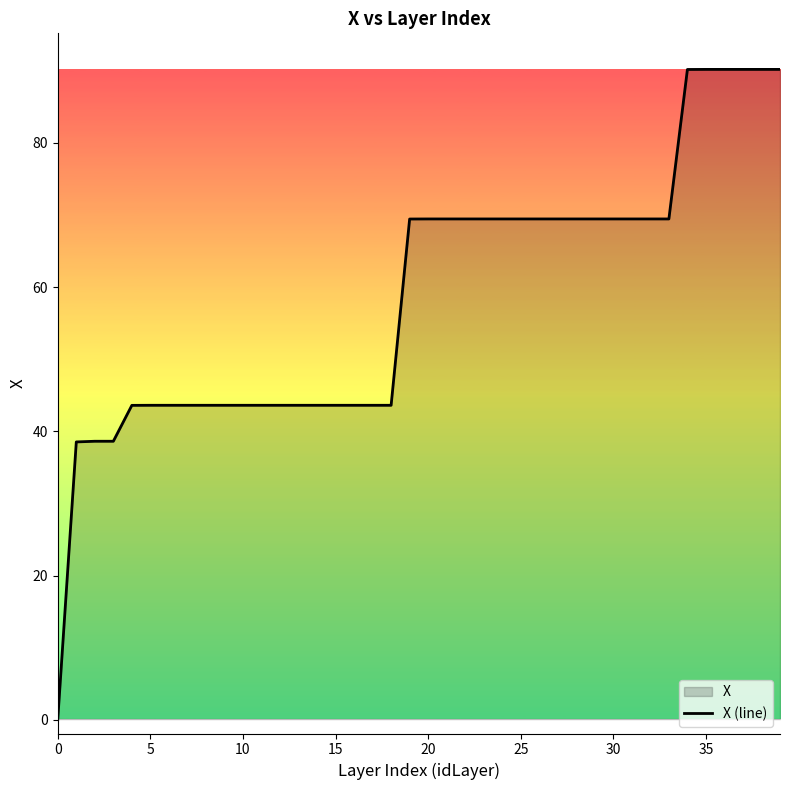

The chart shows a value of 94.2 at 30. True or false?

False